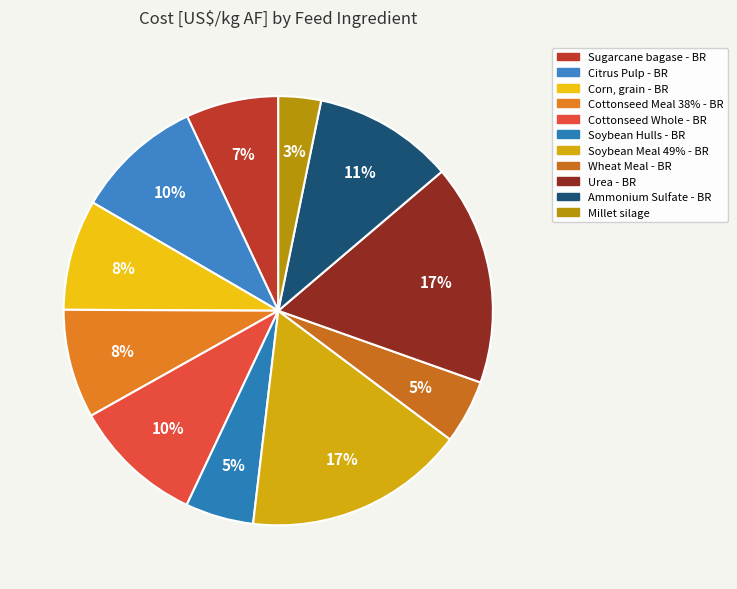

Count the number of slices in the pie.

11